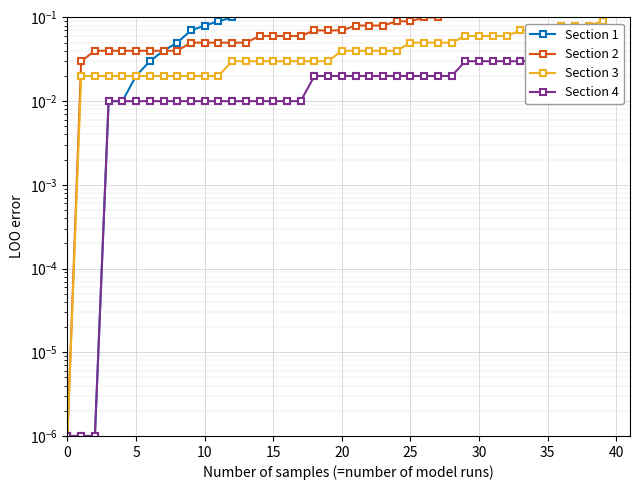

True or false: Section 3 has a value of 0.0 at 5.

False